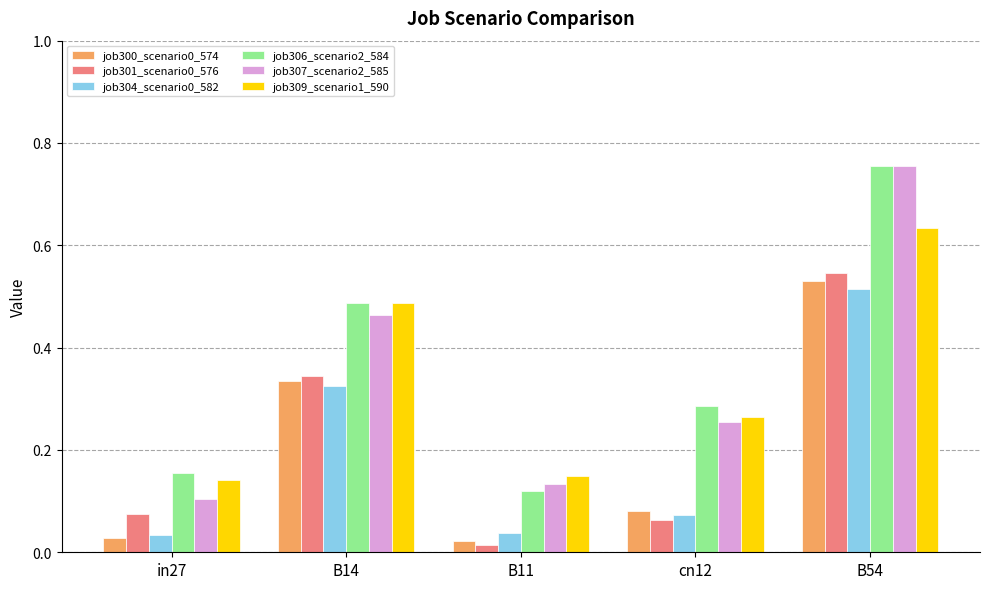

What is the label of the 2nd bar from the right?

cn12